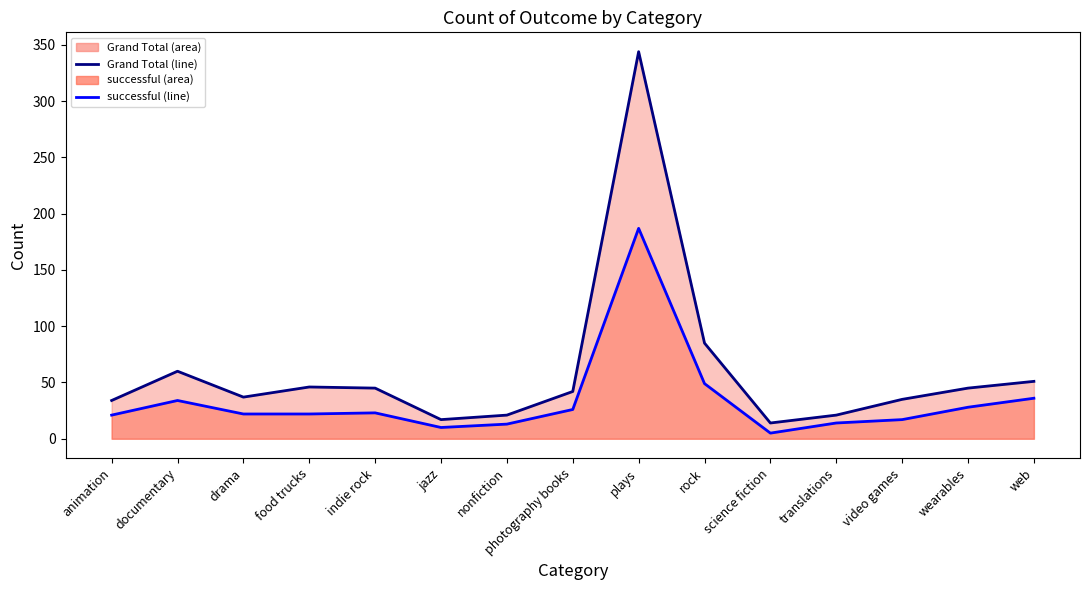

What is the sum of the successful line values at animation and video games?

38